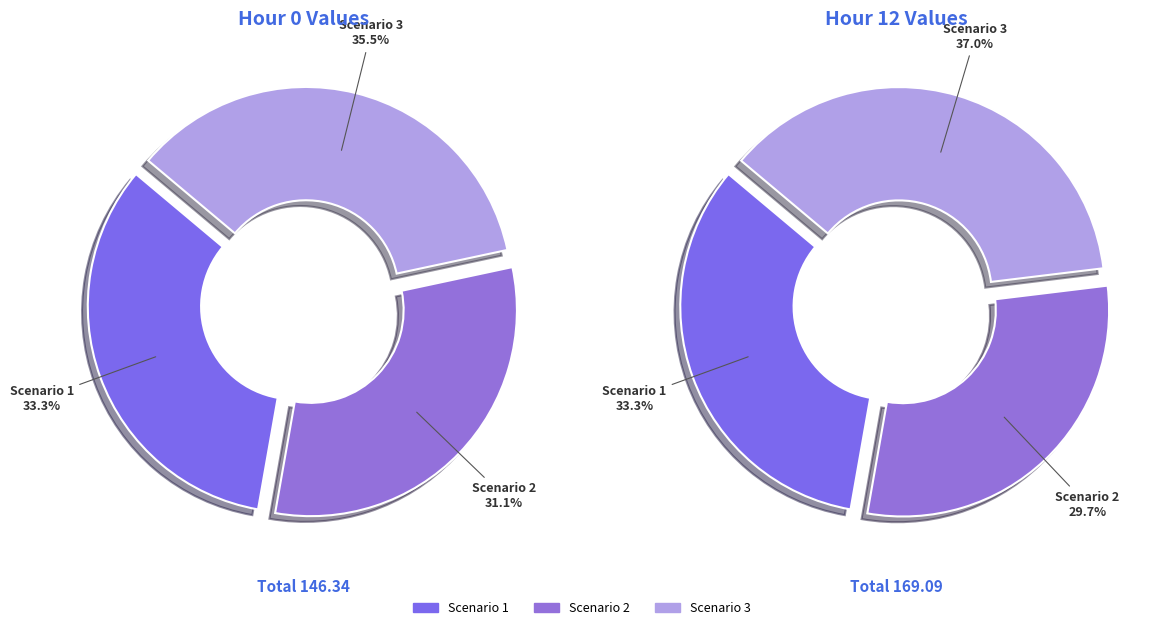

What percentage is the Scenario 2 slice, to the nearest percent?

31%